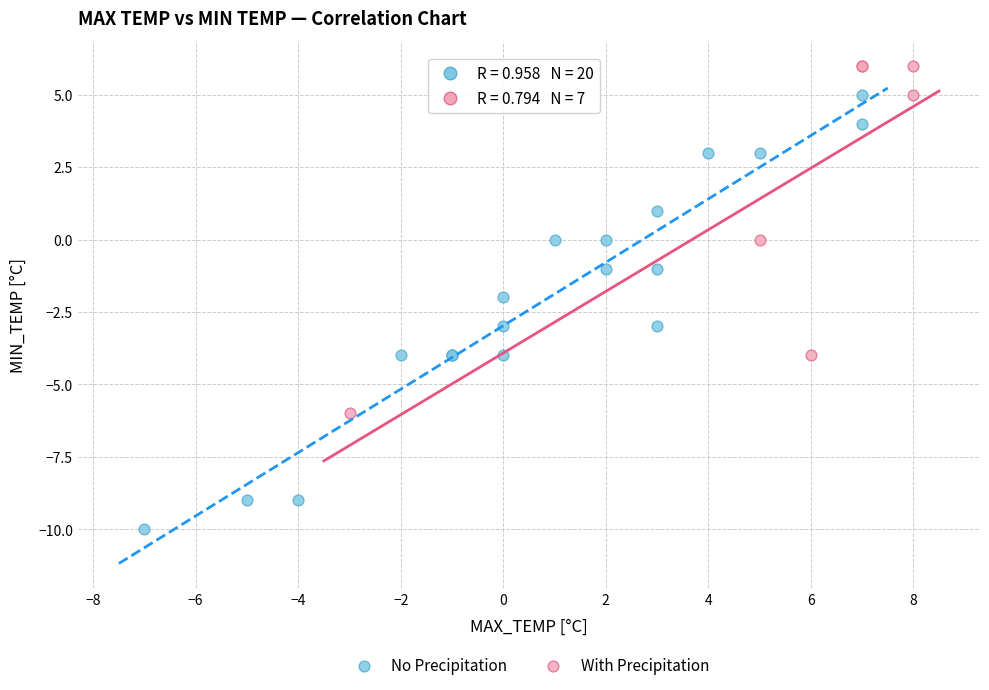

Which series contains the lowest Y value?

No Precipitation